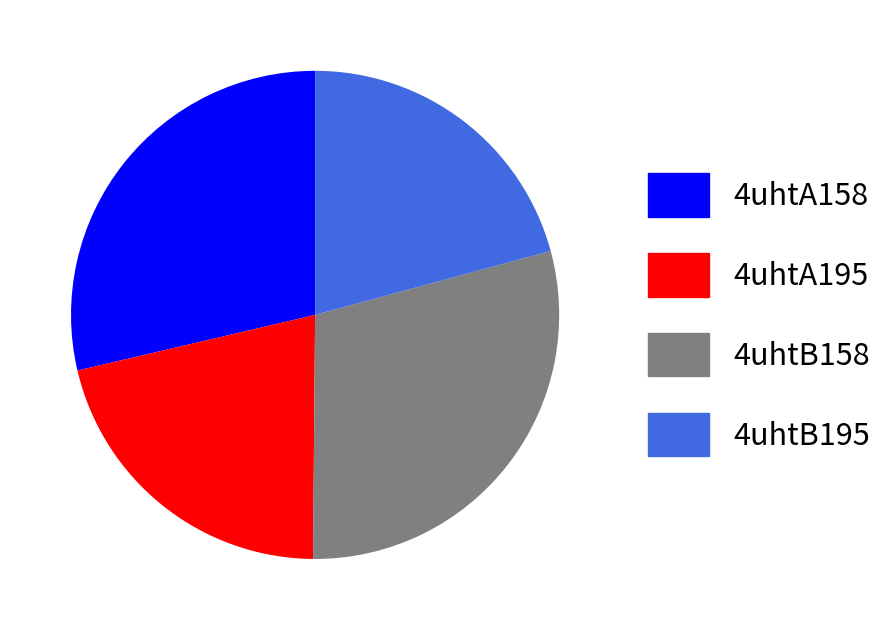

Do 4uhtB158 and 4uhtA158 together represent more than half of the pie?

Yes